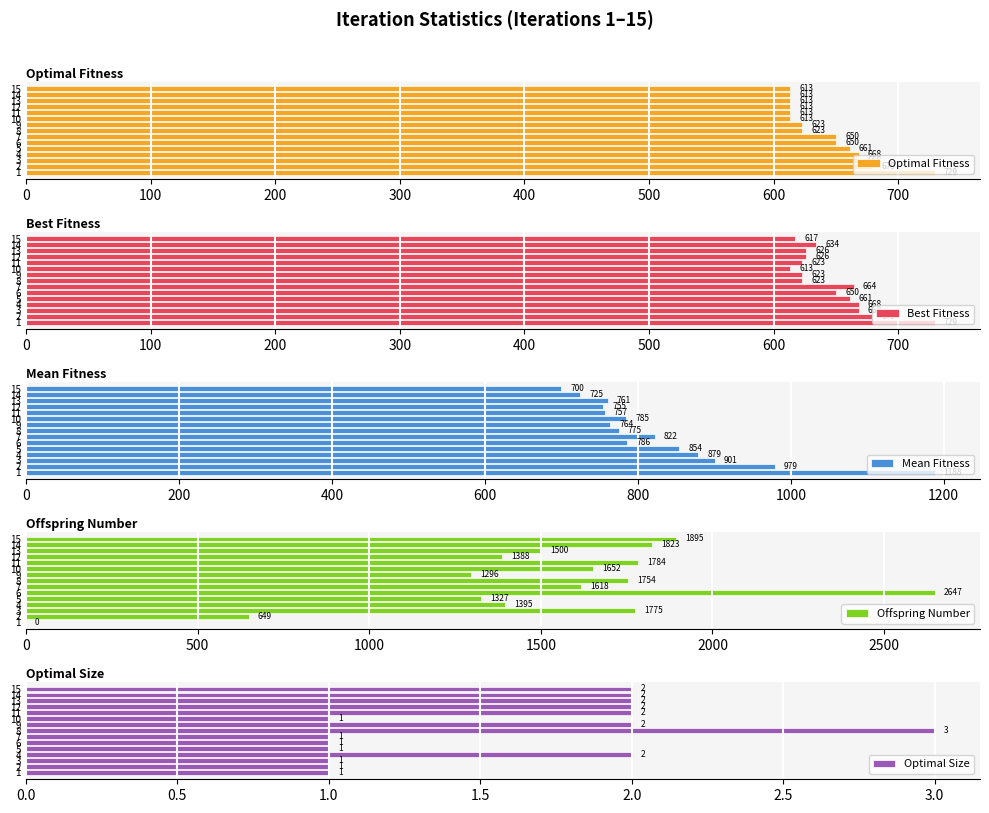

At how many categories does at least one series exceed 407?

15